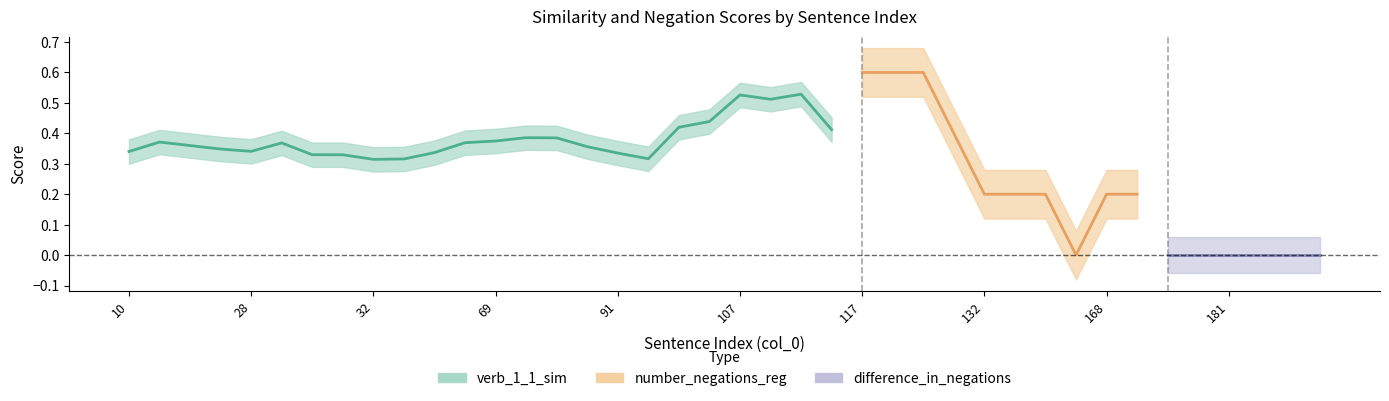

Which series has the largest total across all categories?

verb_1_1_sim